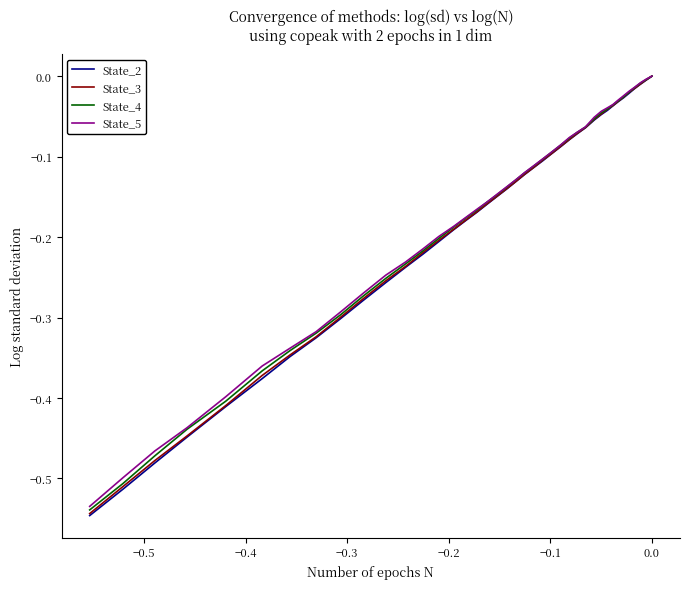

Count the number of categories in the chart.

40